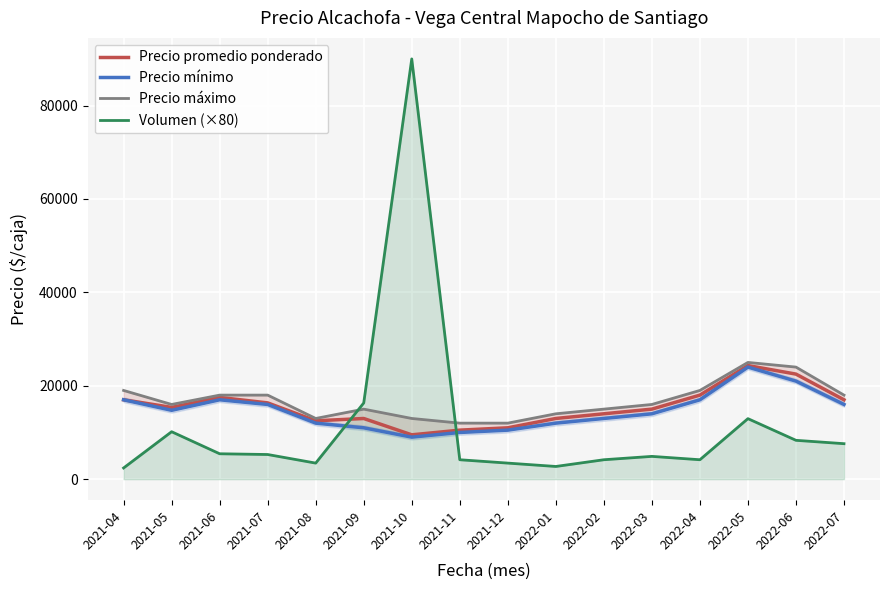

True or false: Precio promedio ponderado and Precio mínimo intersect in this chart.

False